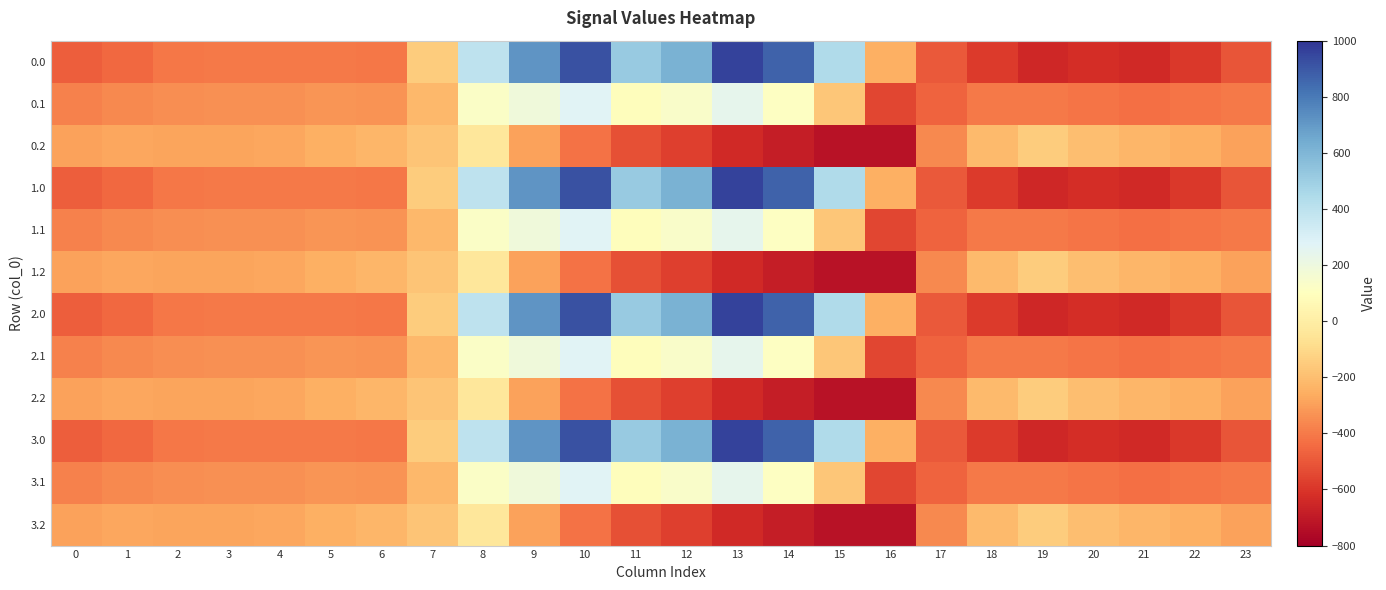

Count the number of data series in this chart.

12